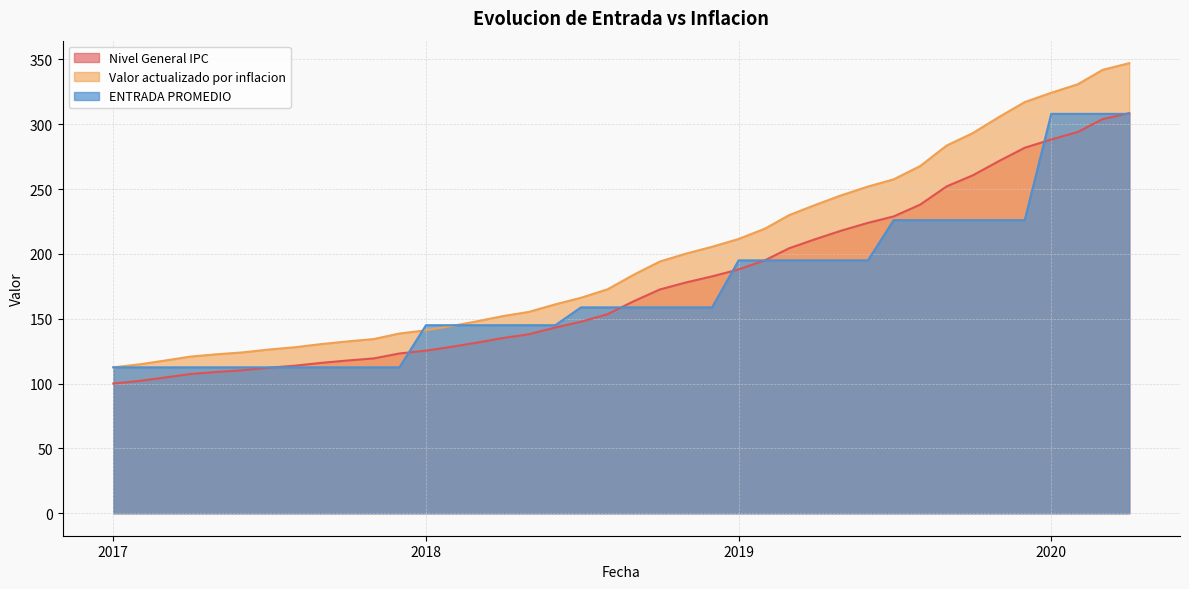

What is the lowest value of the Nivel General IPC series?

100.0